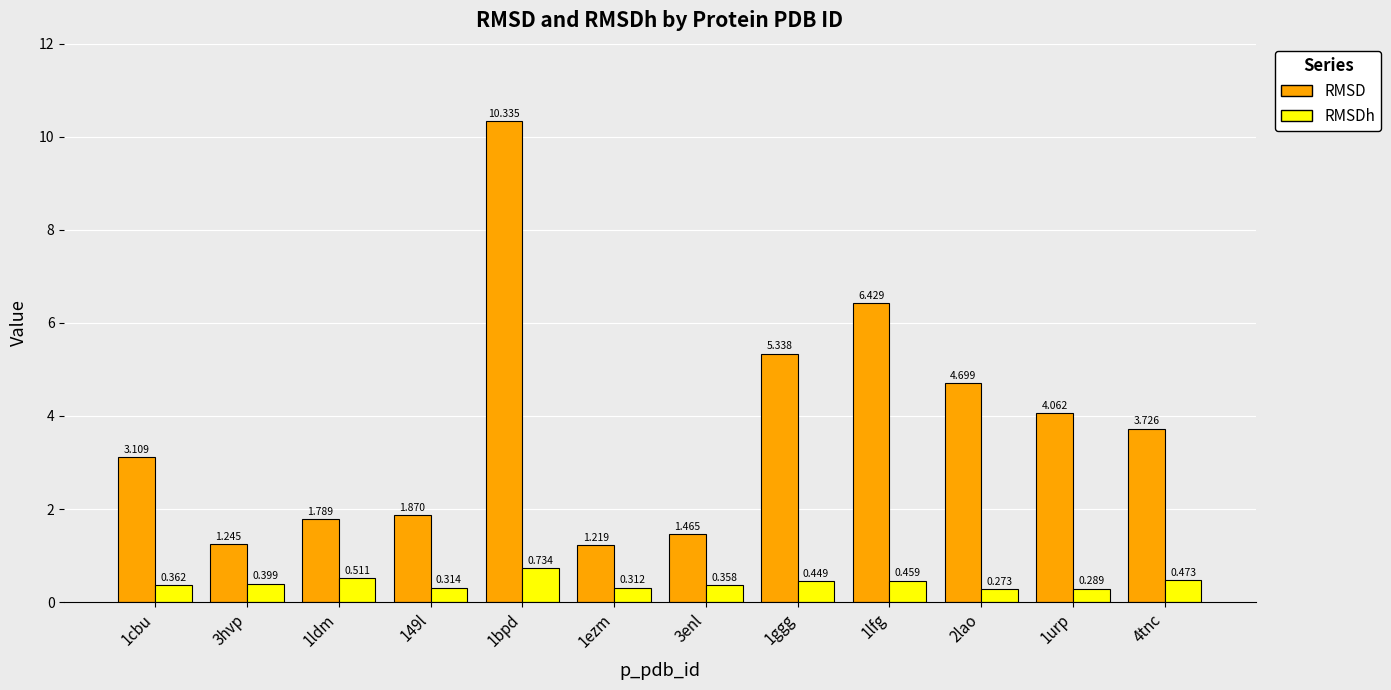

Between 1lfg and 4tnc, which series saw the biggest shift?

RMSD